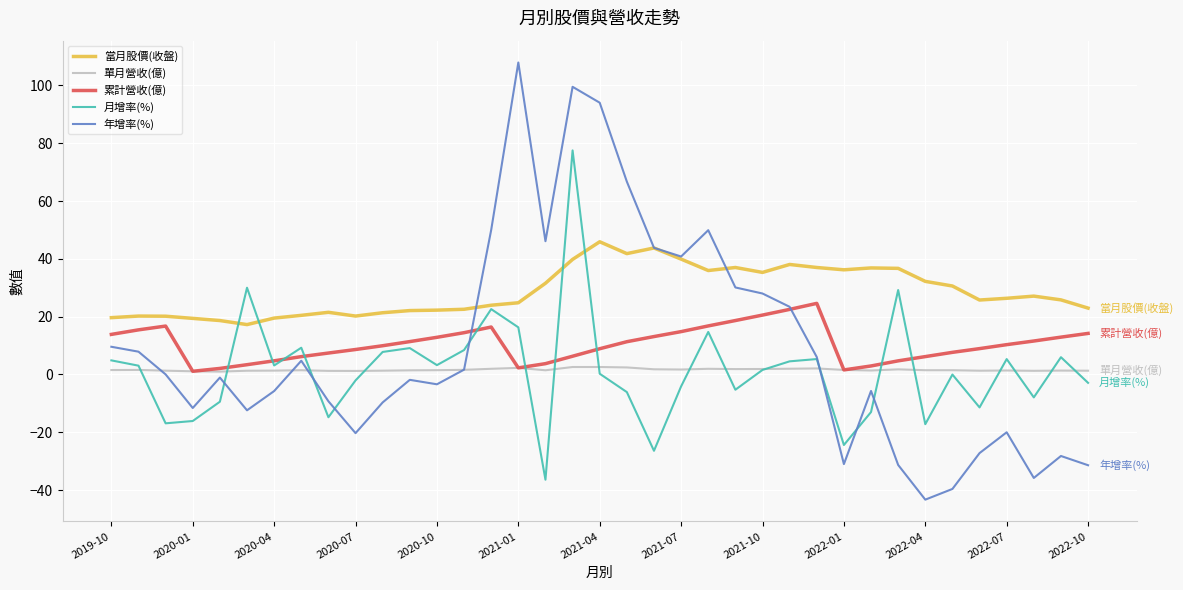

What is the smallest value displayed?

-43.3